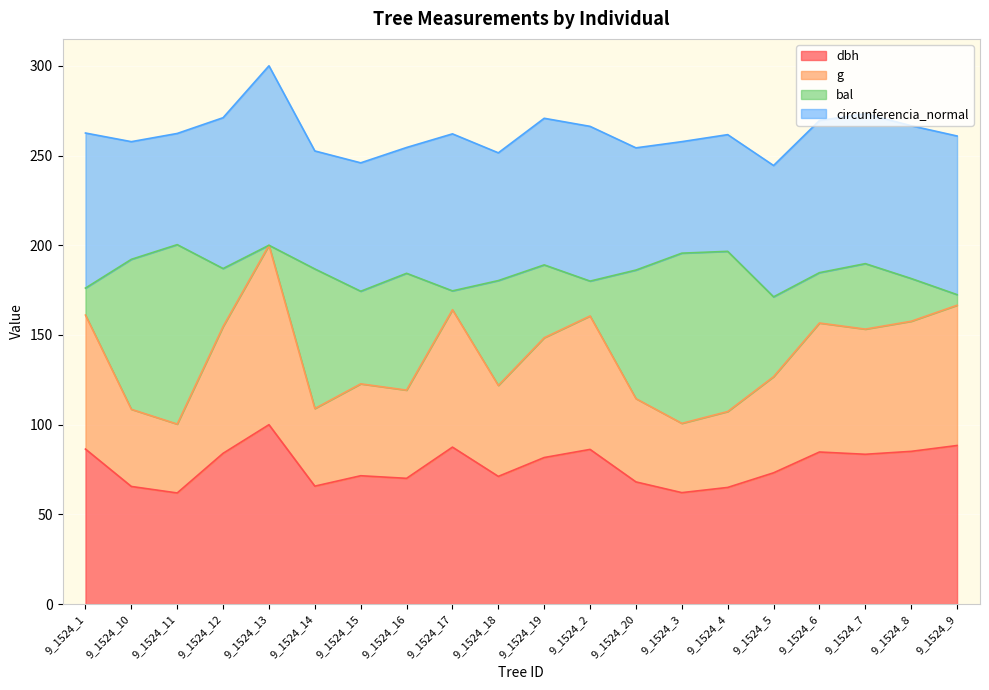

What is the lowest value of the dbh series?

62.0